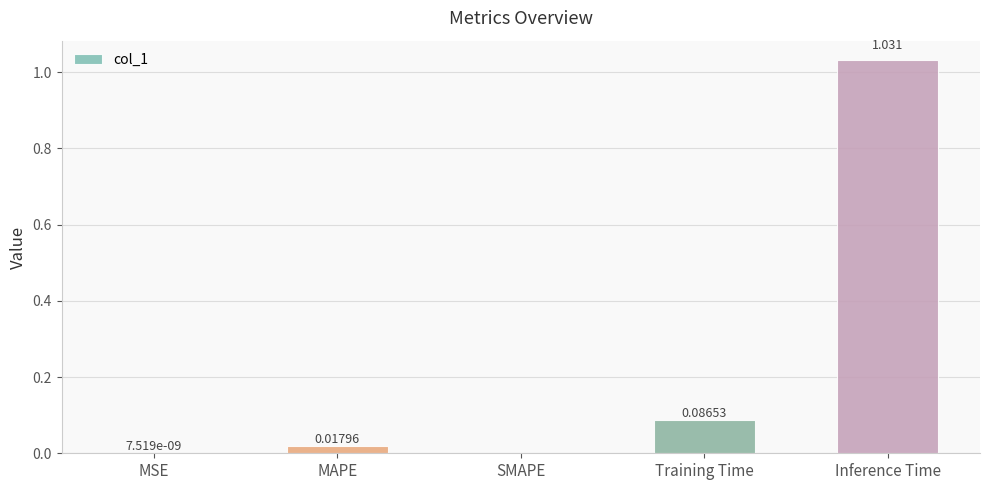

At which category does the chart reach its peak across all series?

Inference Time